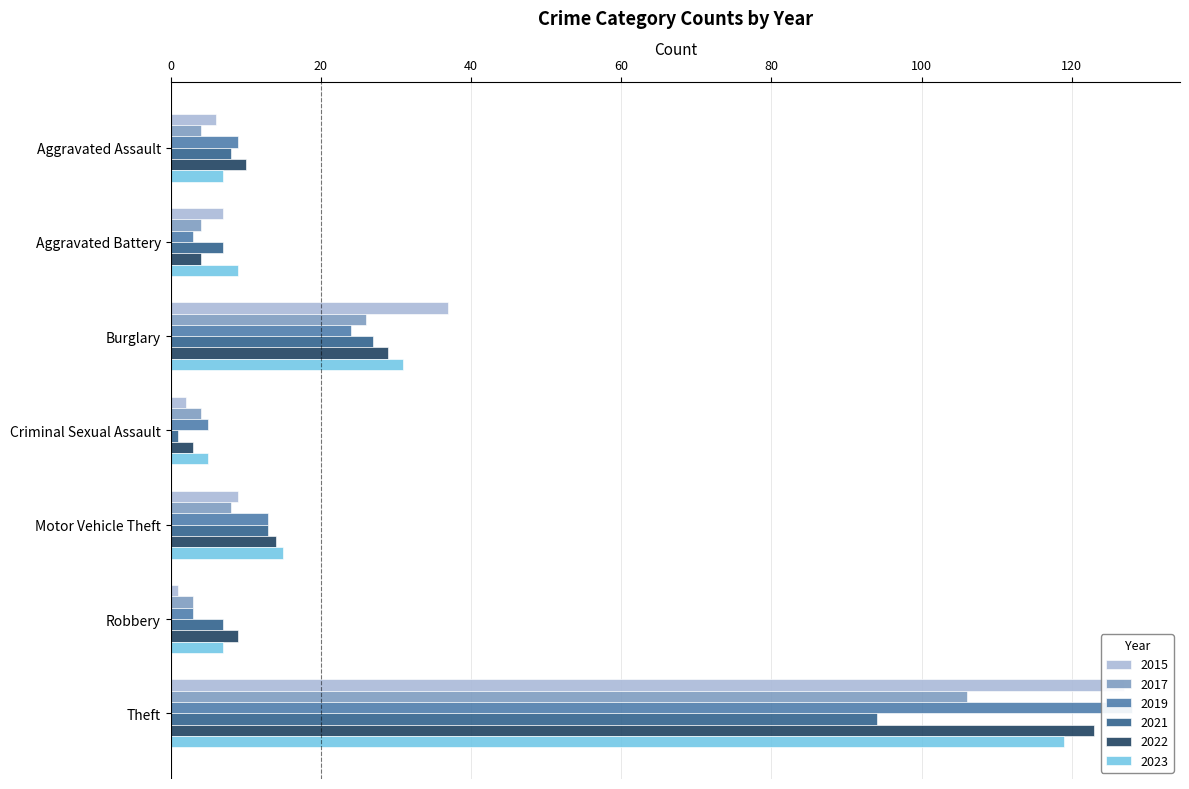

Is it true that 2022 equals 10 at Aggravated Assault?

True